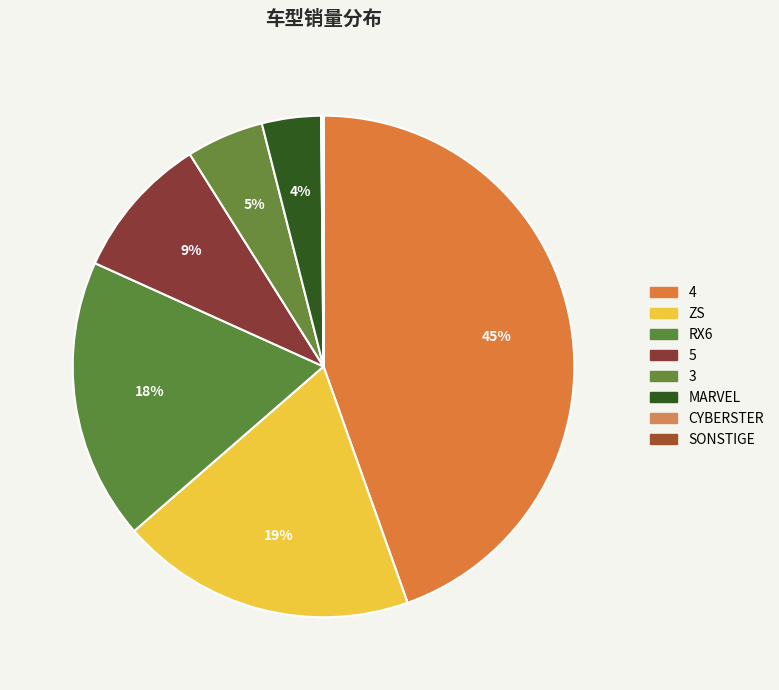

To the nearest percent, what is the difference between the RX6 and MARVEL slice percentages?

14%